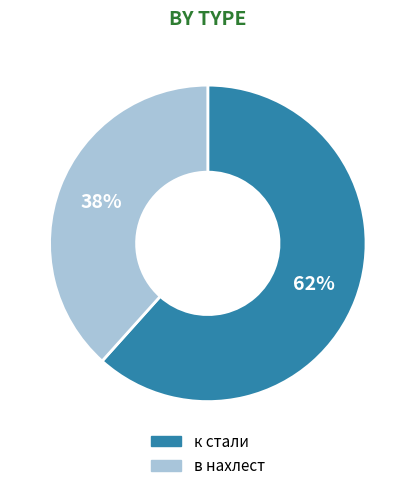

What percentage is the в нахлест slice, to the nearest percent?

38%